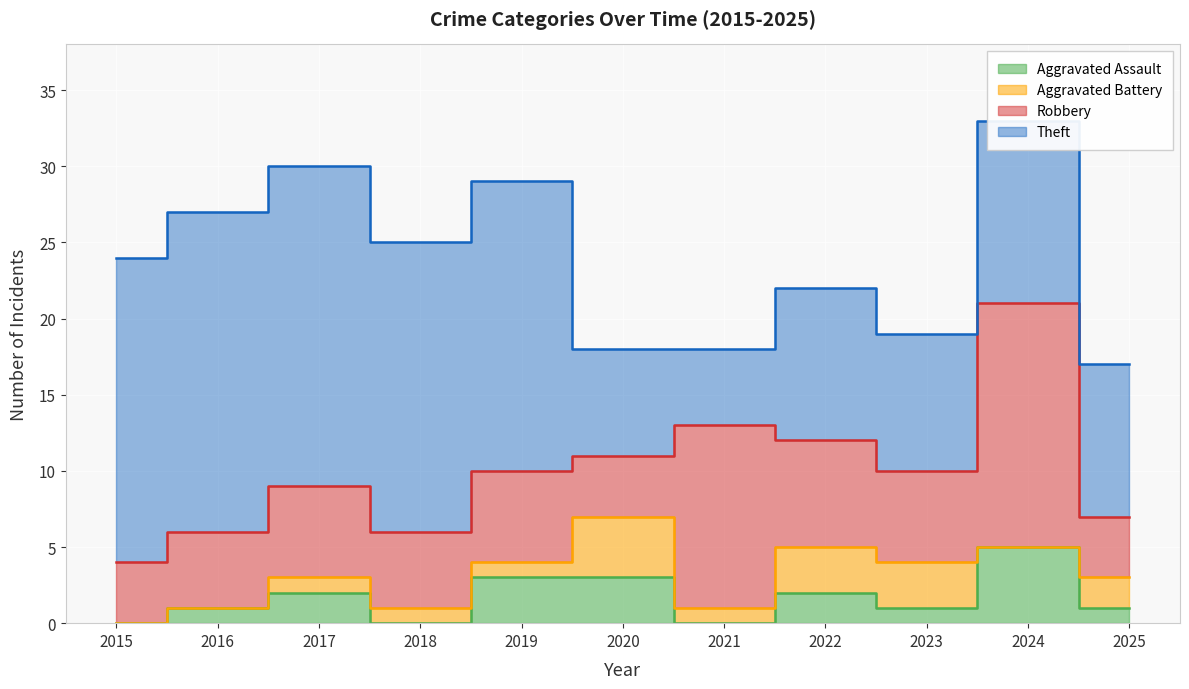

In Theft, how many points are lower than both neighbors (excluding endpoints)?

2